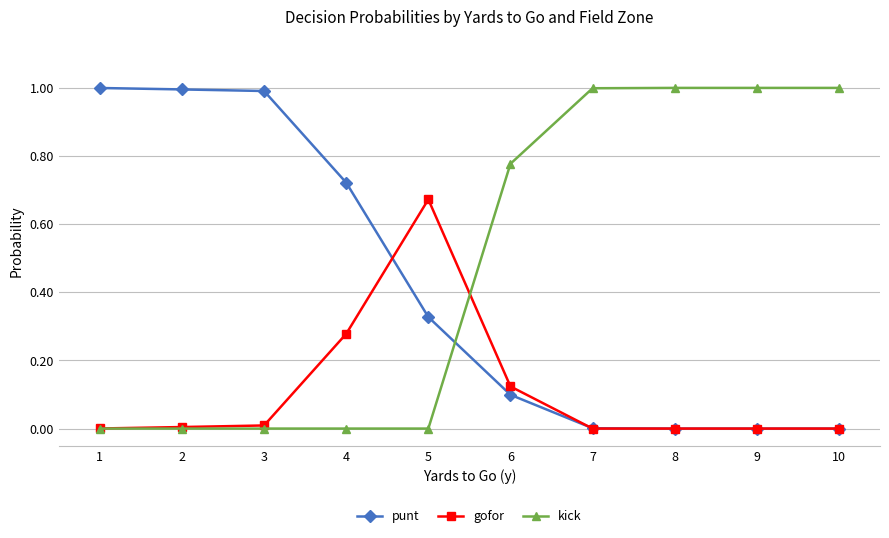

What are all the series names shown in the legend?

punt, gofor, kick